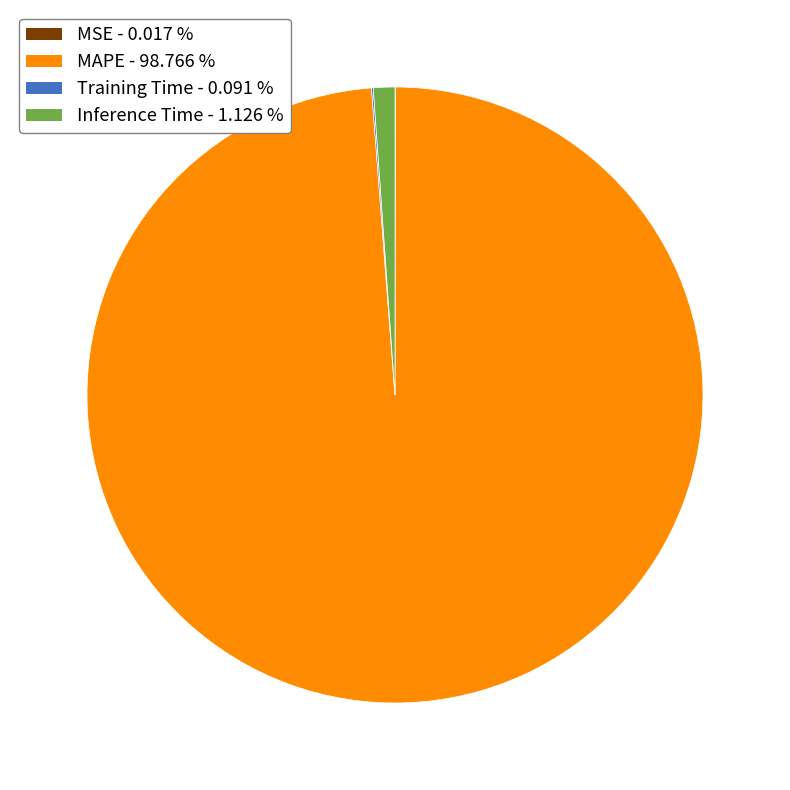

What is the largest slice in the pie chart?

MAPE